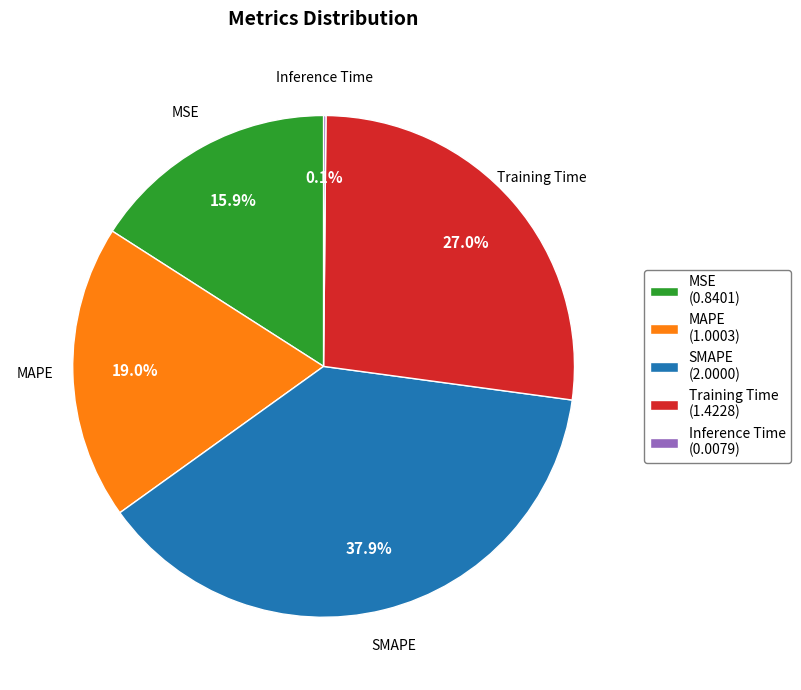

To the nearest percent, what portion does MAPE represent?

19%